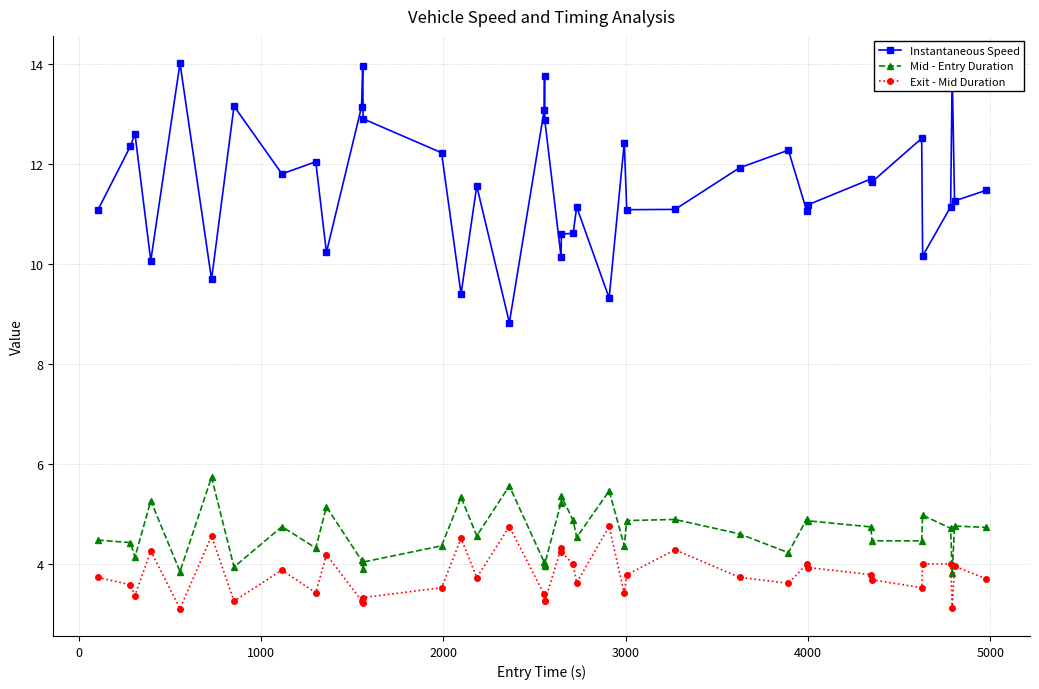

What are all the series names shown in the legend?

Instantaneous Speed, Mid - Entry Duration, Exit - Mid Duration